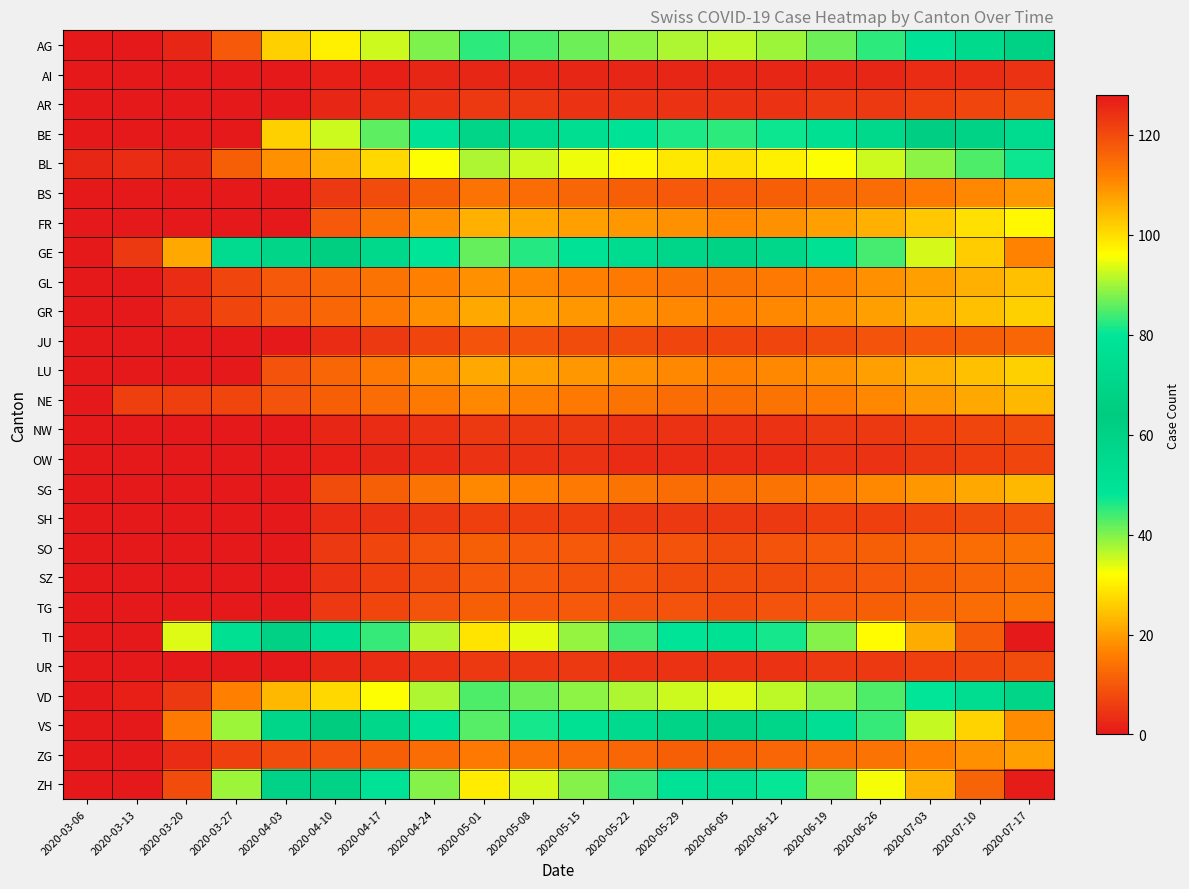

At 2020-06-05, list the series in order from smallest to largest.

AI, OW, AR, NW, UR, SH, JU, SO, SZ, TG, BS, ZG, NE, SG, GL, GR, LU, FR, BL, VD, AG, BE, VS, GE, ZH, TI